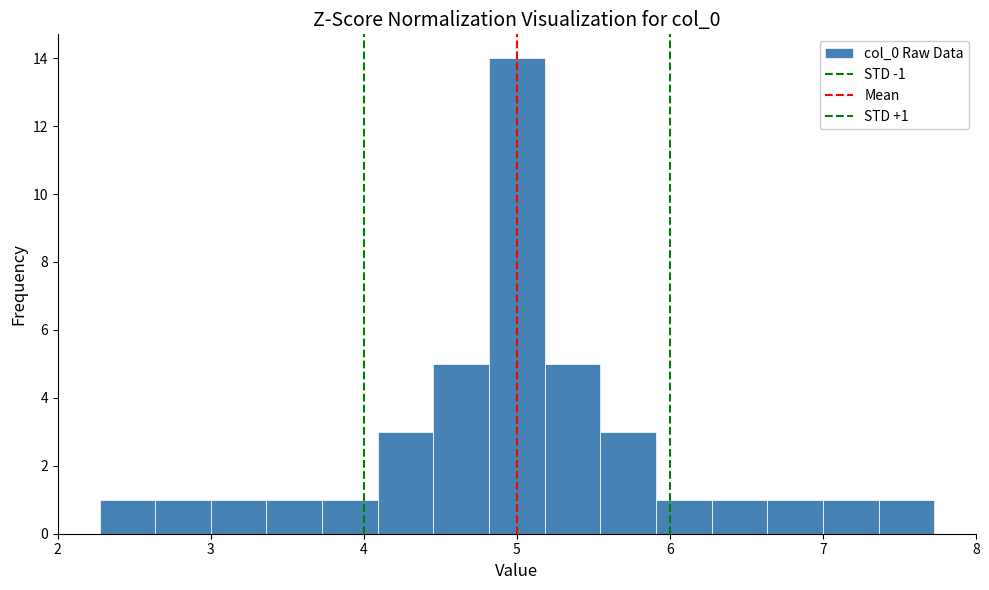

Read against the x-axis, roughly where is the centre of the tallest bar?

5.0